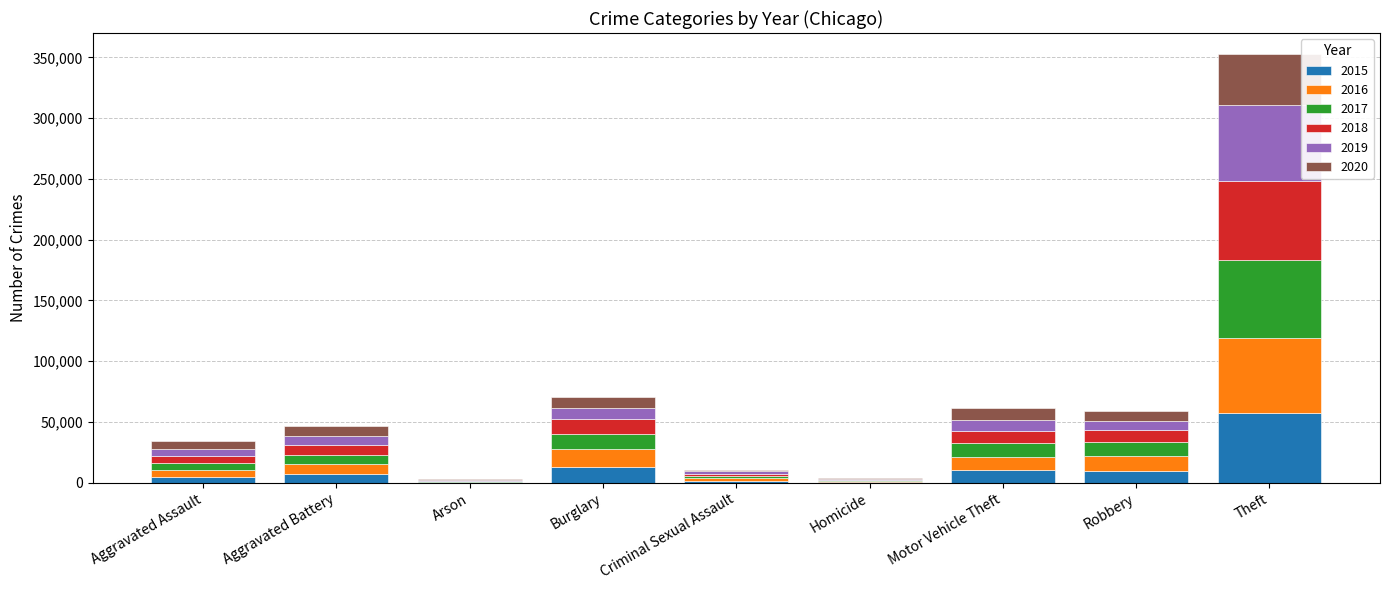

What is the total value across all series at Burglary?

70615